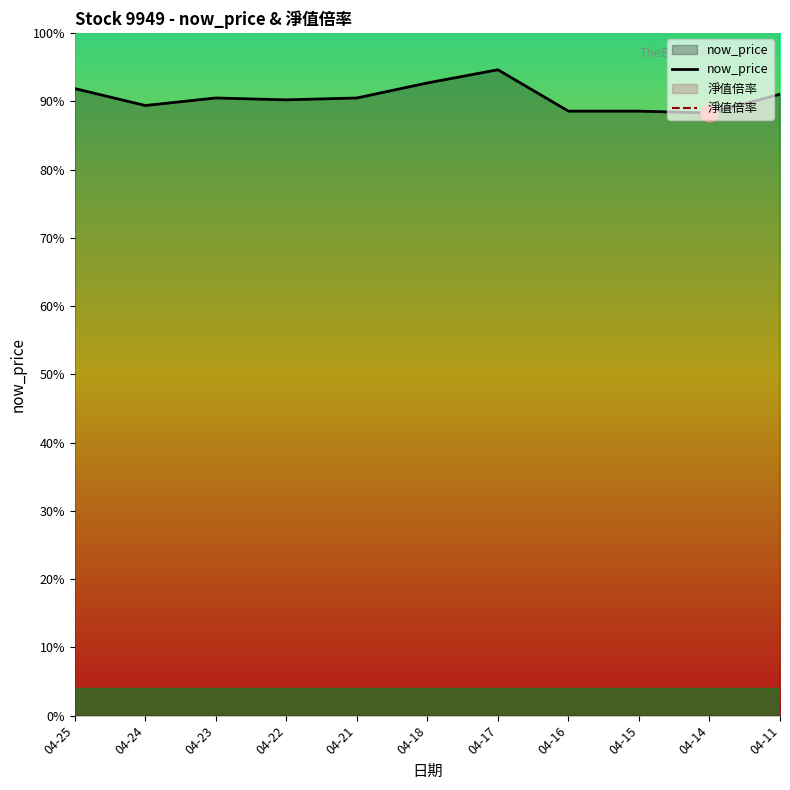

Is it true that 淨值倍率 equals 289.3 at 04-24?

True